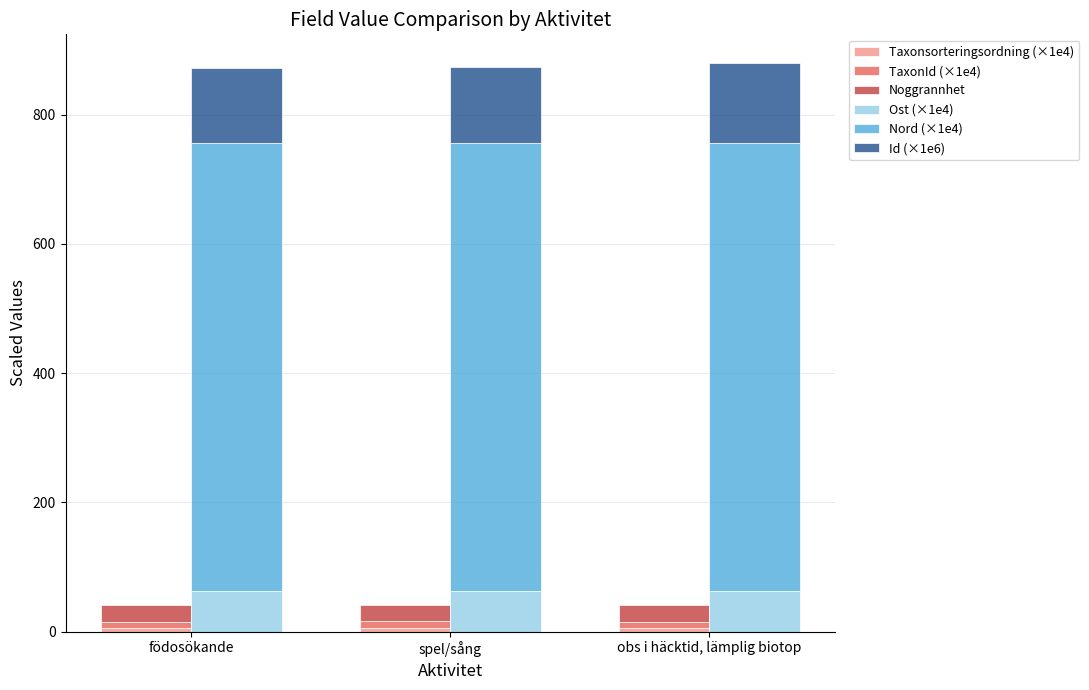

What is the difference between the maximum and second lowest values in the TaxonId (×1e4) series?

0.3